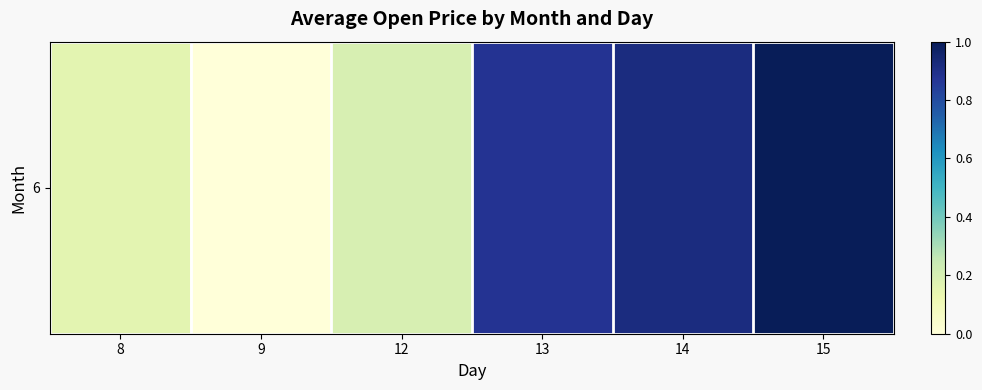

True or false: the data shows 0.9 at 14.

True